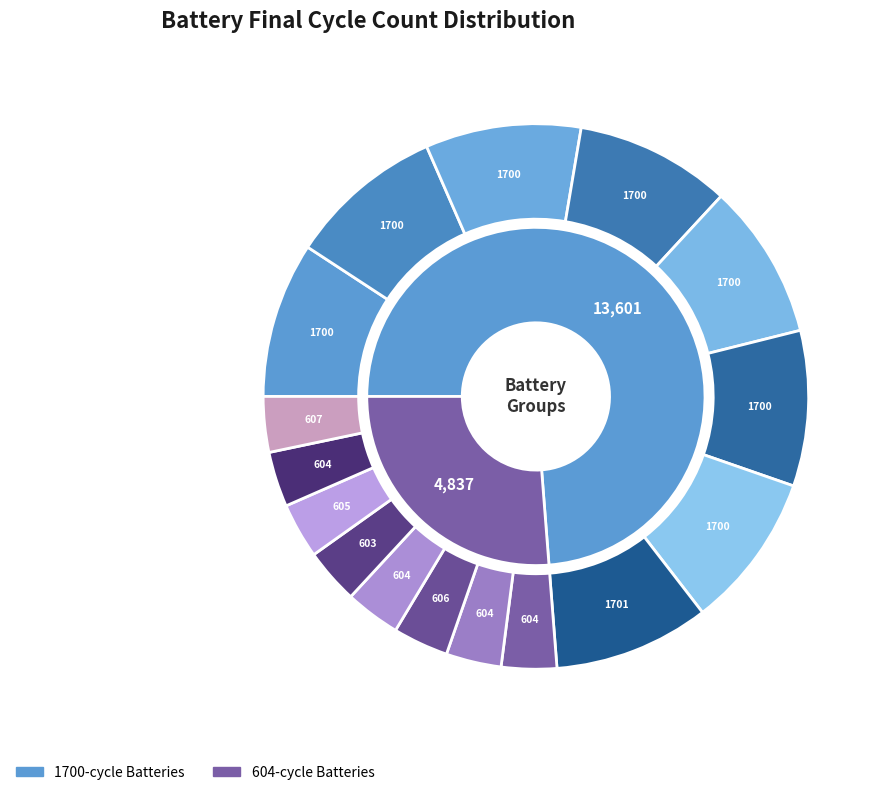

Does B-OLD09 account for over 50% of the chart?

No